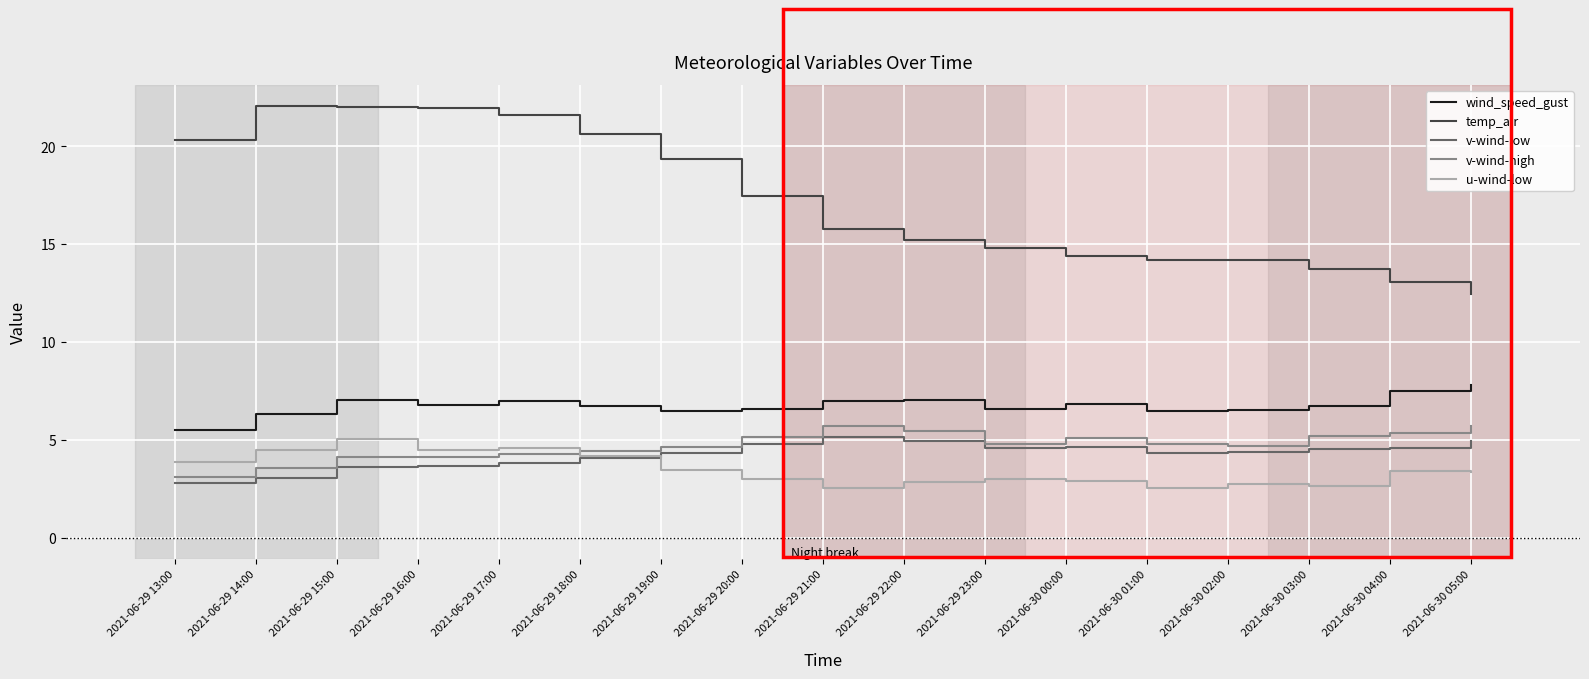

How many lines are shown in the chart?

5